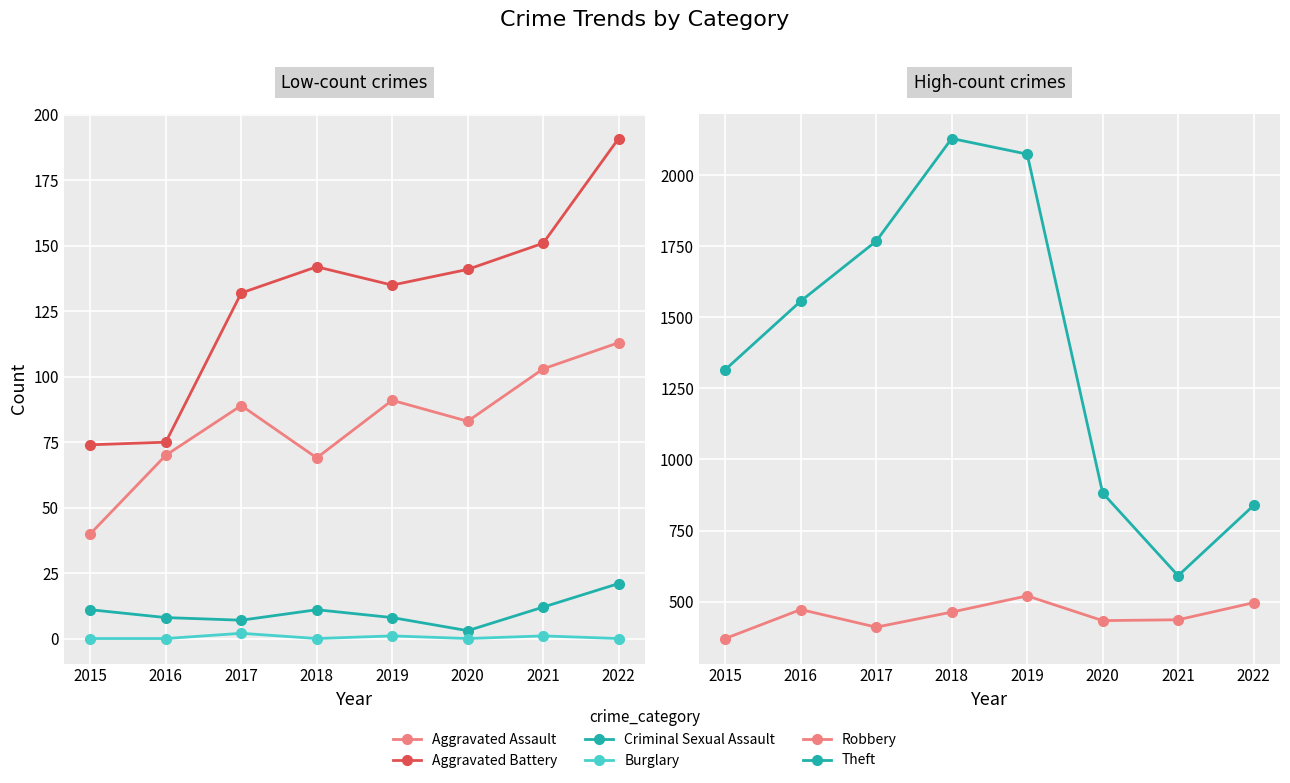

At which label does Burglary reach its peak?

2017